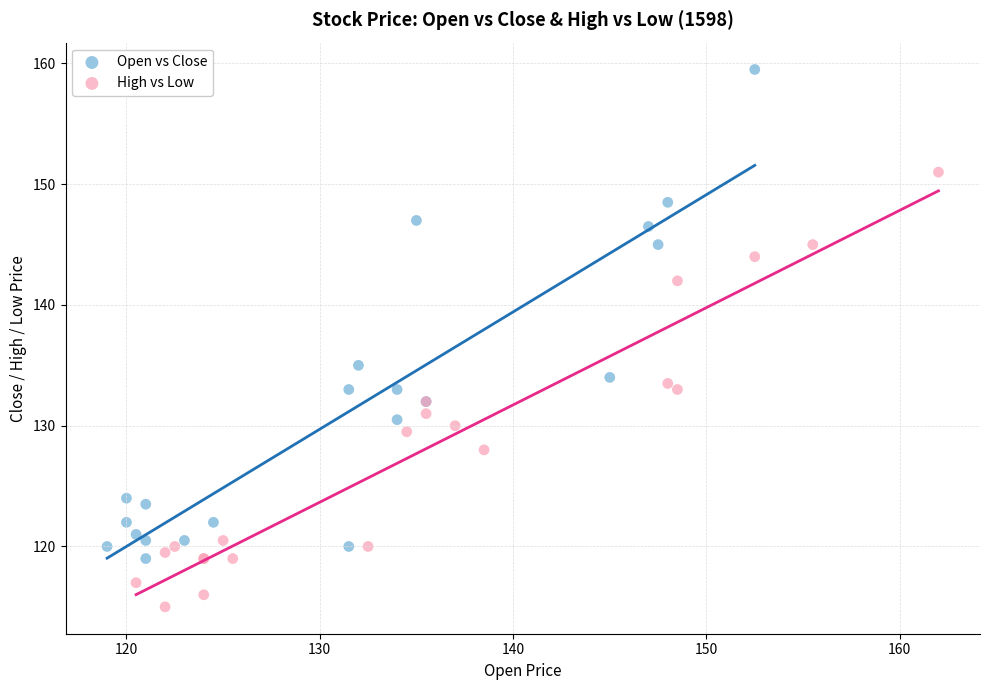

Which series reaches the minimum Y coordinate?

High vs Low